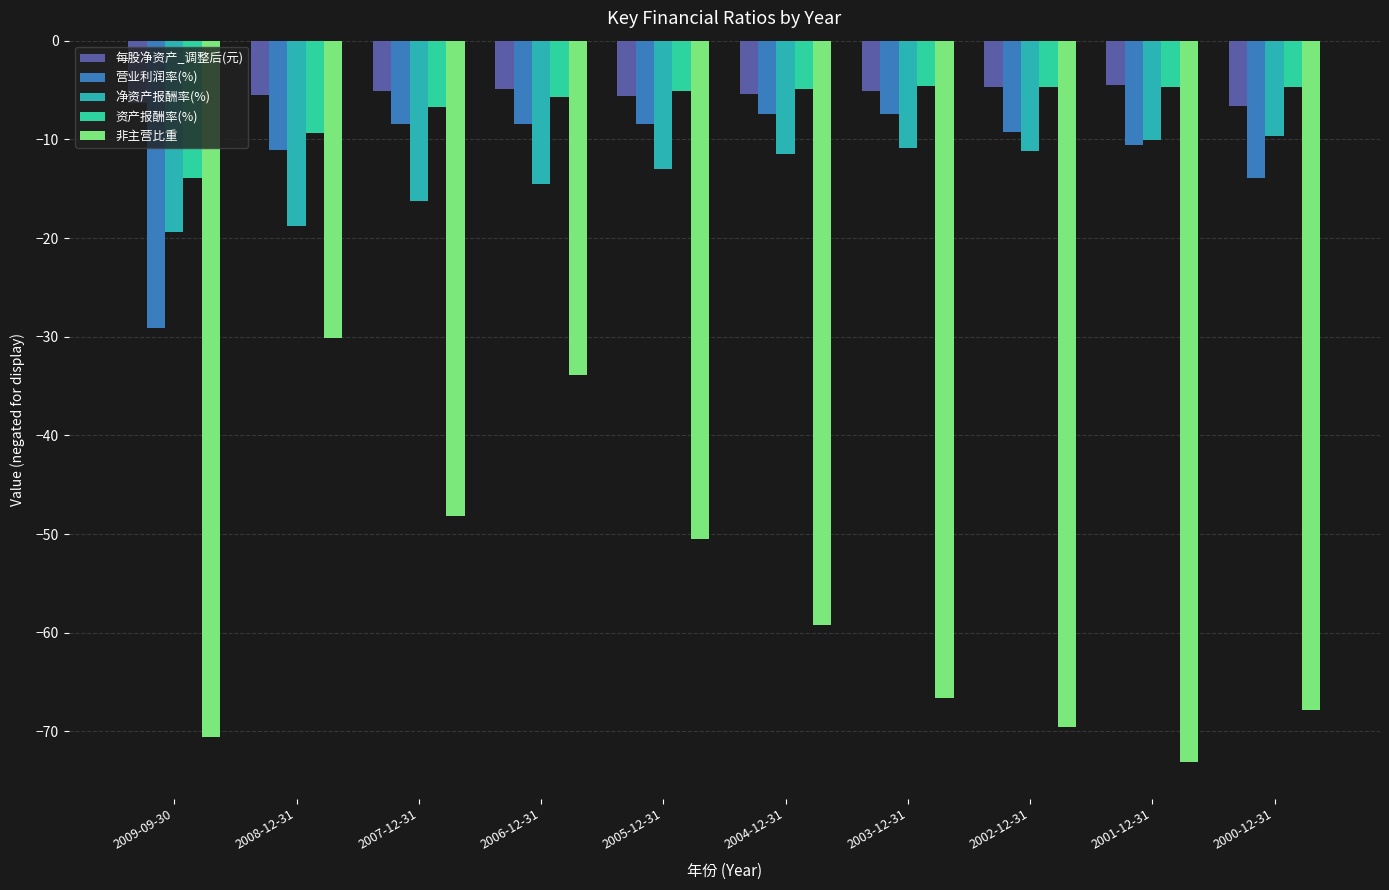

What is the spread (max minus min) of values at 2003-12-31?

62.0